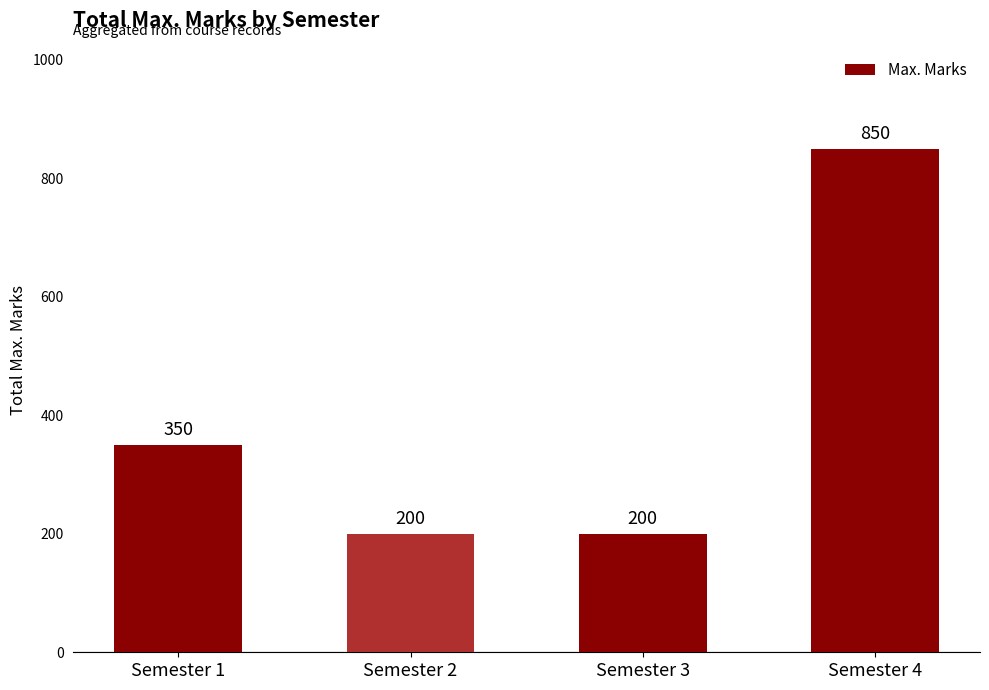

Reading left to right, extract all data points from this chart.

Semester 1=350	Semester 2=200	Semester 3=200	Semester 4=850